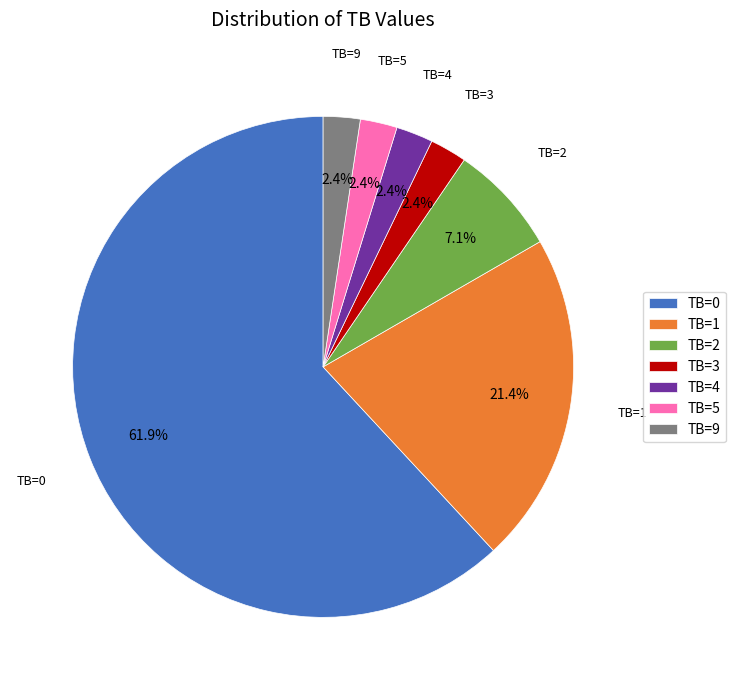

To the nearest percent, what percentage of the pie is TB=4?

2%